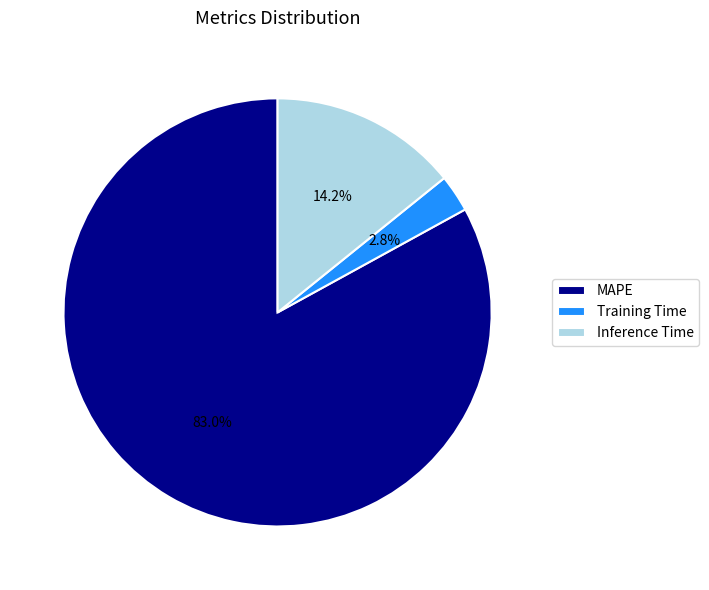

Is the sum of Training Time and Inference Time greater than half?

No